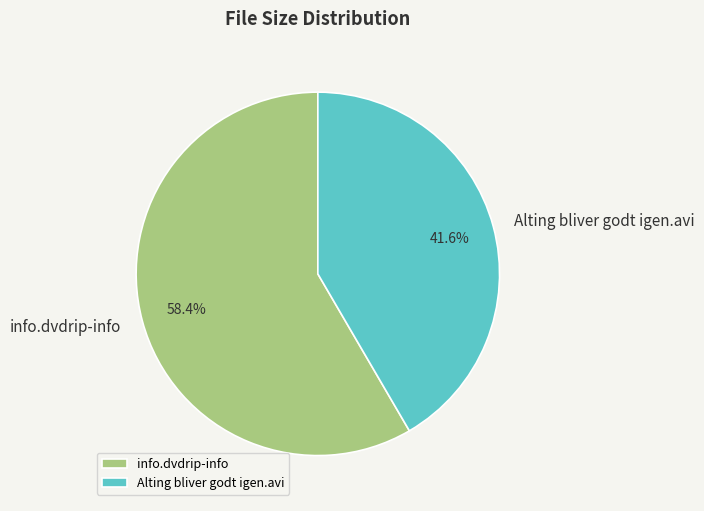

Is it true that info.dvdrip-info is 58% of the pie?

True